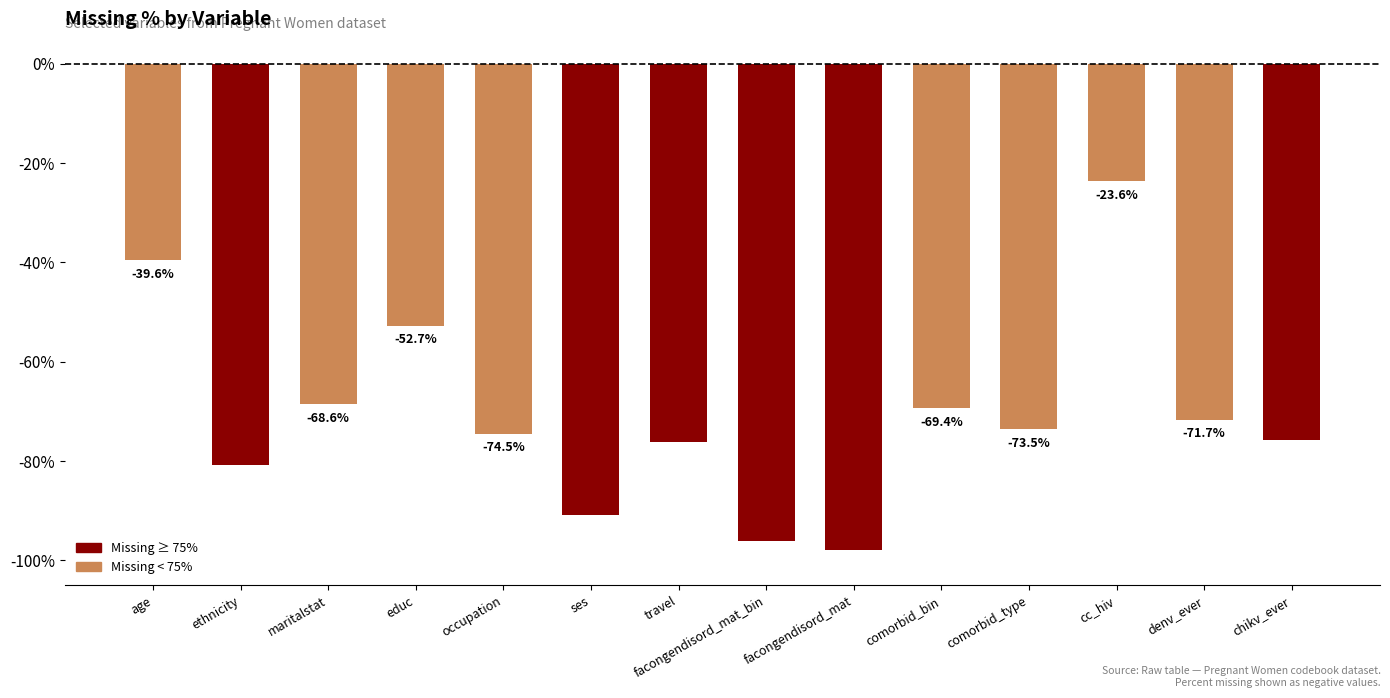

Rank the categories by value from highest to lowest.

cc_hiv, age, educ, maritalstat, comorbid_bin, denv_ever, comorbid_type, occupation, chikv_ever, travel, ethnicity, ses, facongendisord_mat_bin, facongendisord_mat